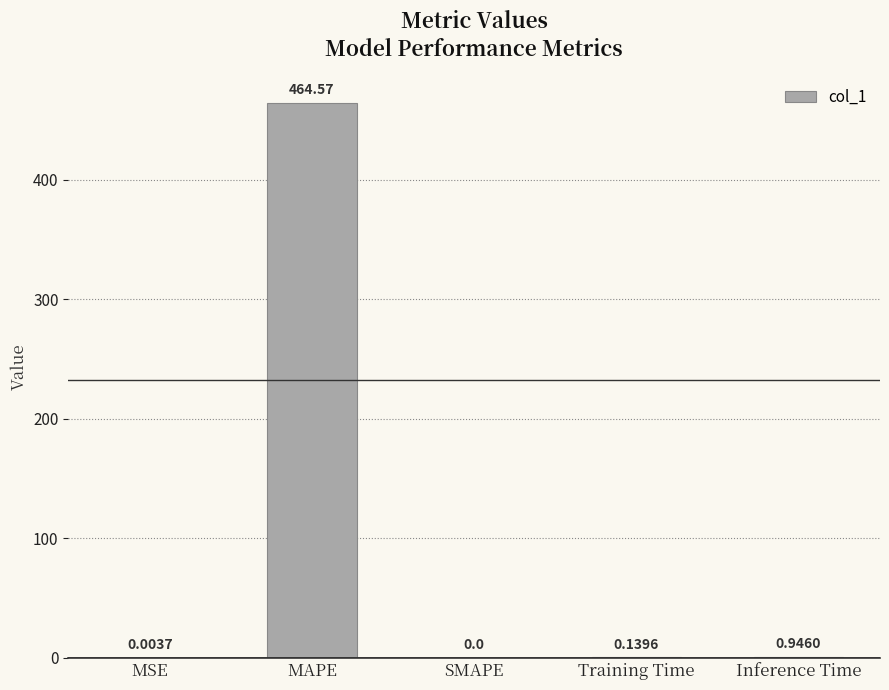

What is the sum of all values?

465.7